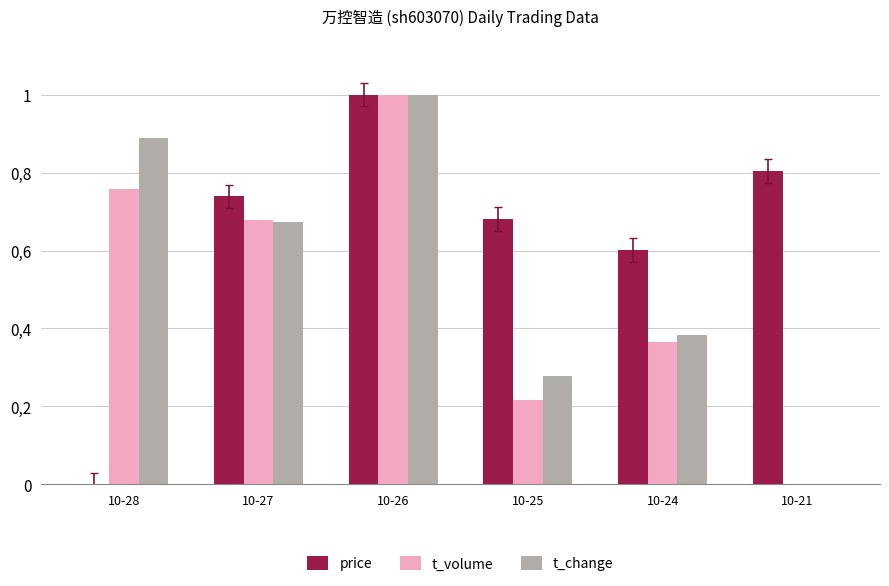

What is the difference between the maximum and minimum values in the t_volume series?

1.0